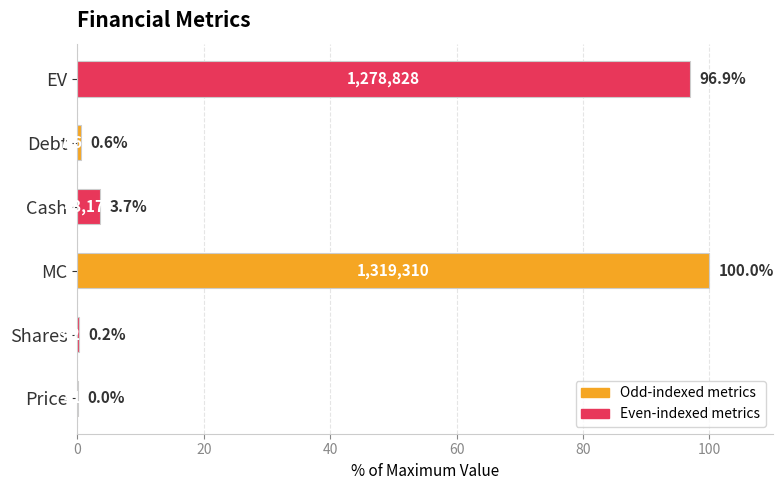

What value does the data have at Debt?

0.6